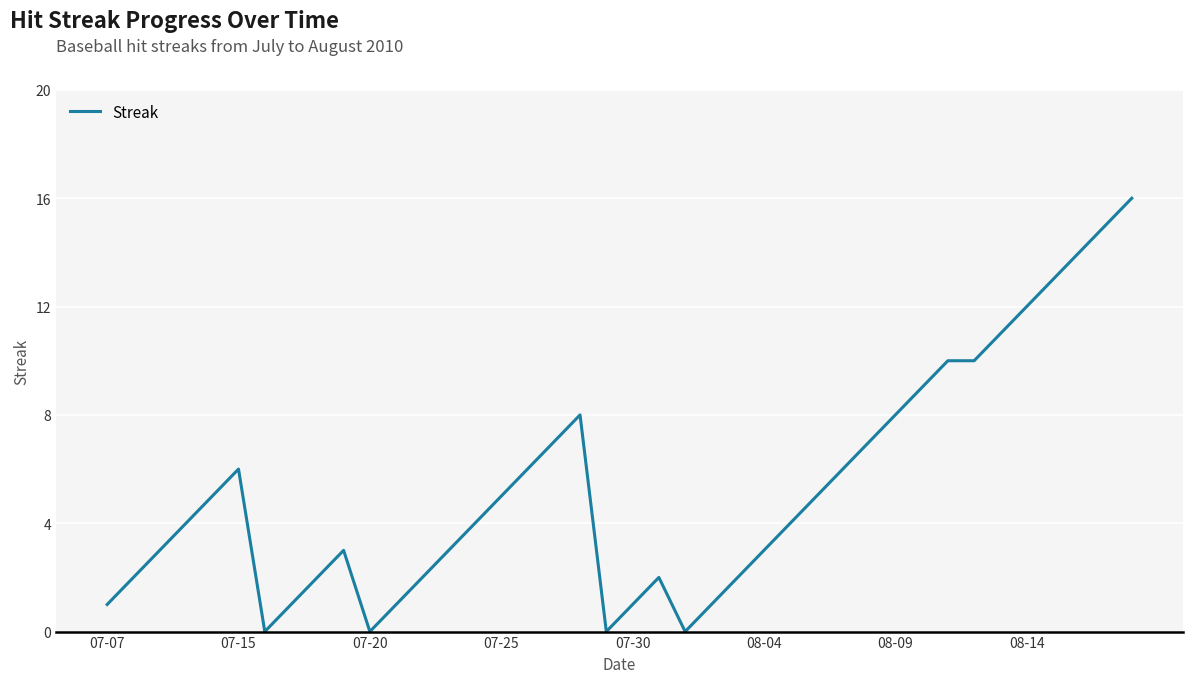

What is the maximum value shown in the chart?

16